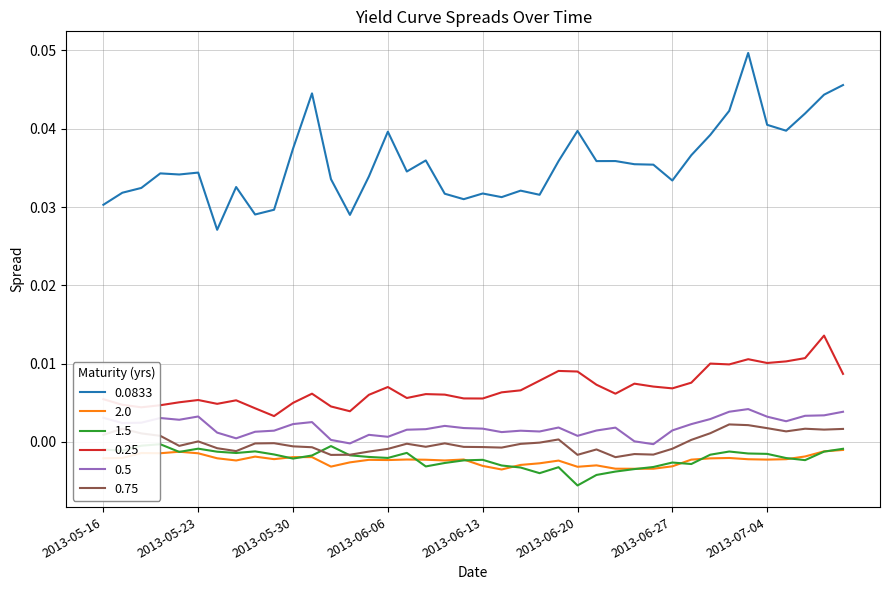

Which series has the largest total across all categories?

0.0833